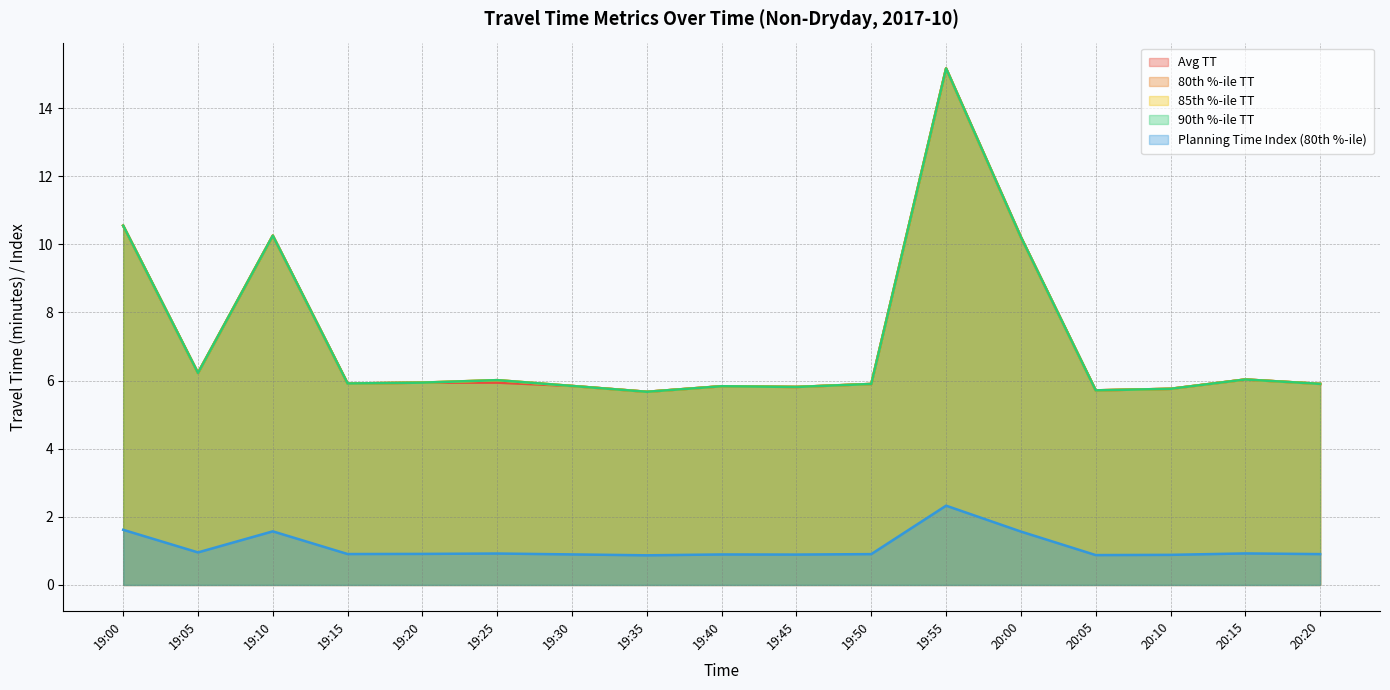

How many series are shown in this chart?

5